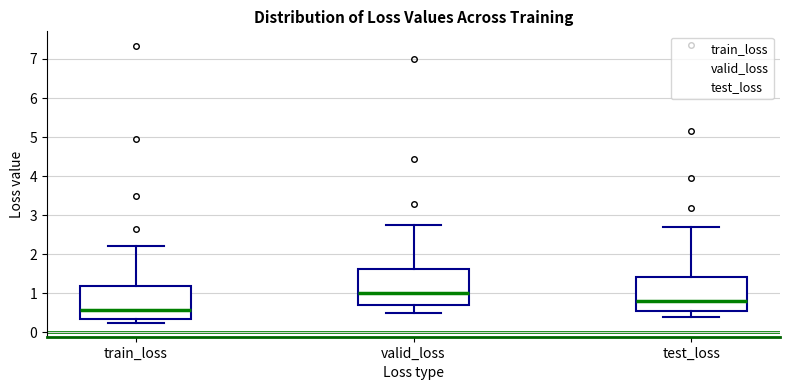

Reading left to right, read every box against the y-axis: the position of its median line, the range the box covers, and the ends of its whiskers. The values are not printed on the chart, so give them approximately, as read against the axis.

train_loss: median 0.6, box 0.3 to 1.2, whiskers 0.2 to 2.2
valid_loss: median 1.0, box 0.7 to 1.6, whiskers 0.5 to 2.8
test_loss: median 0.8, box 0.5 to 1.4, whiskers 0.4 to 2.7